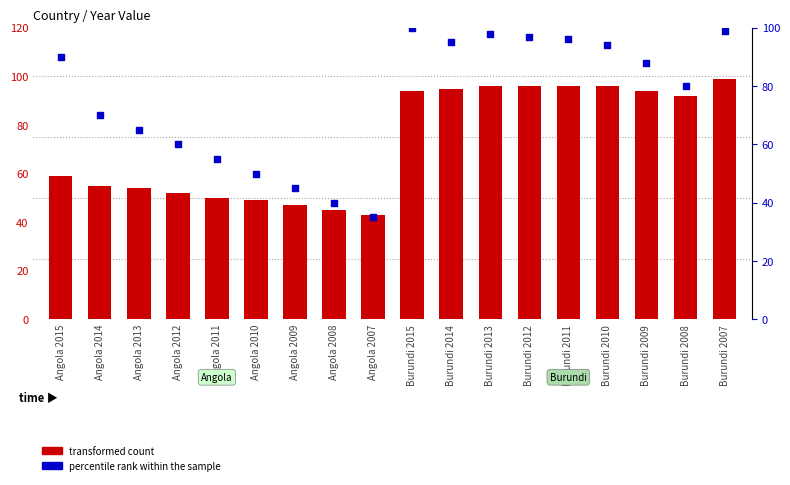

At which category is the sum across all series the highest?

Burundi 2007